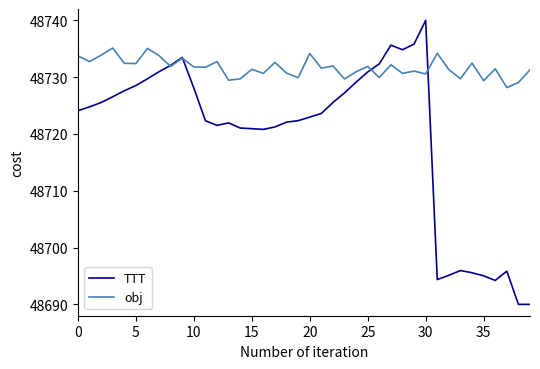

Which series has the widest spread of values?

TTT